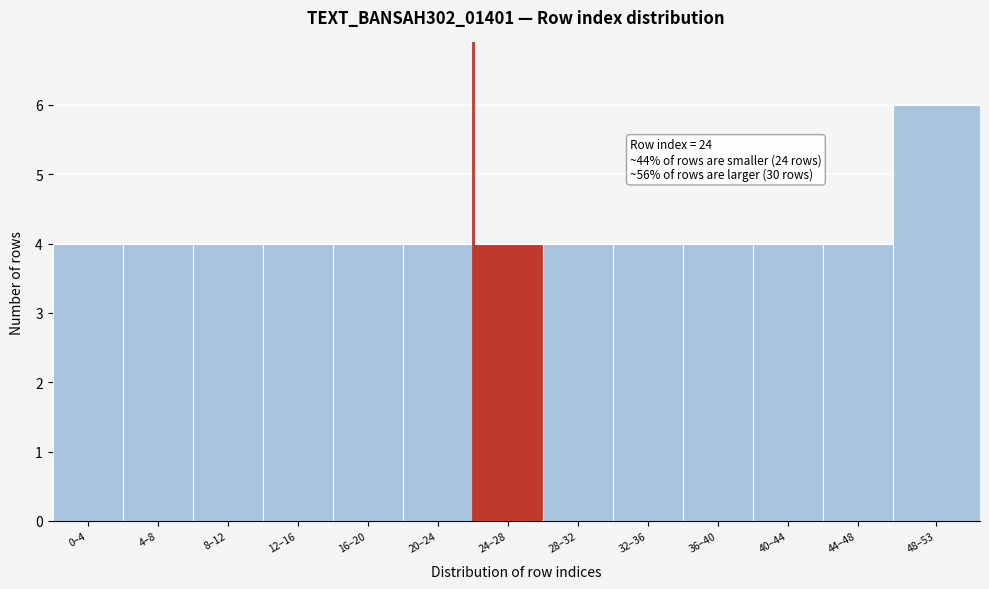

Reading left to right, extract all data points from this chart.

0–4=4	4–8=4	8–12=4	12–16=4	16–20=4	20–24=4	24–28=4	28–32=4	32–36=4	36–40=4	40–44=4	44–48=4	48–53=6